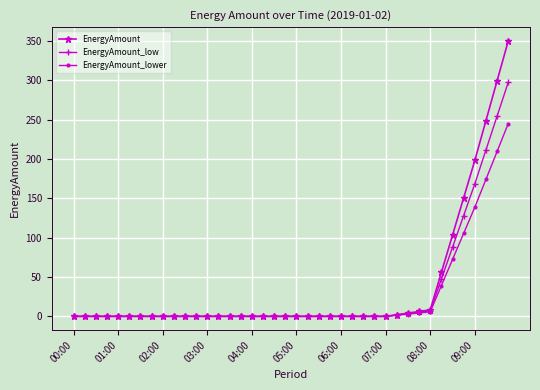

Which series has the widest spread of values?

EnergyAmount